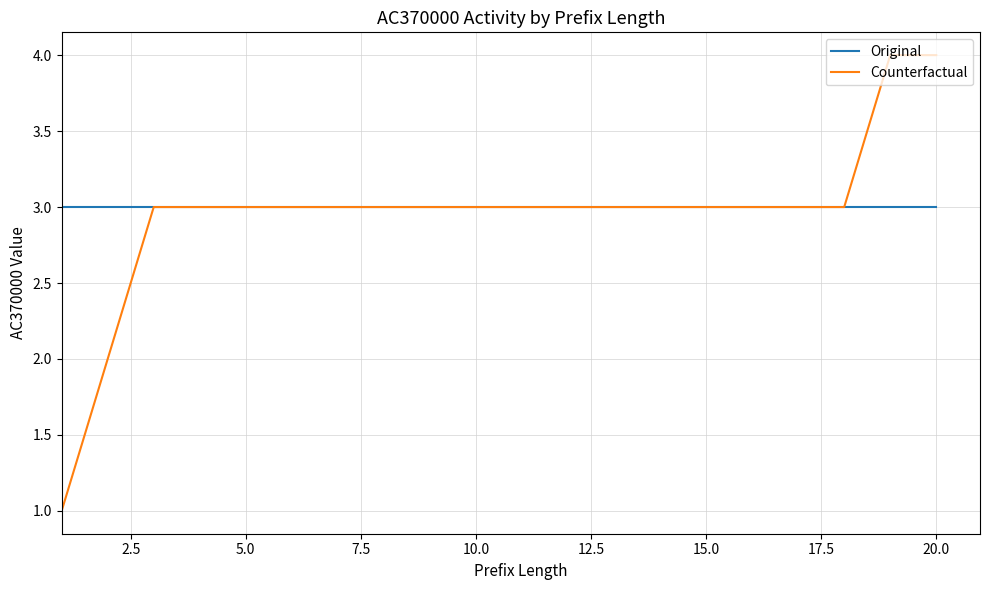

Which series has the largest range (max minus min)?

Counterfactual